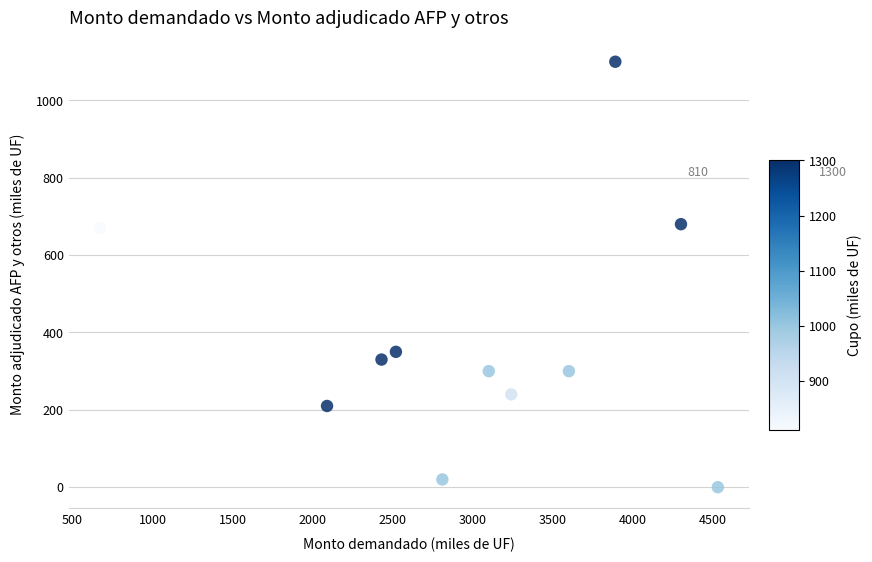

What is the range of X values (max minus min)?

3860